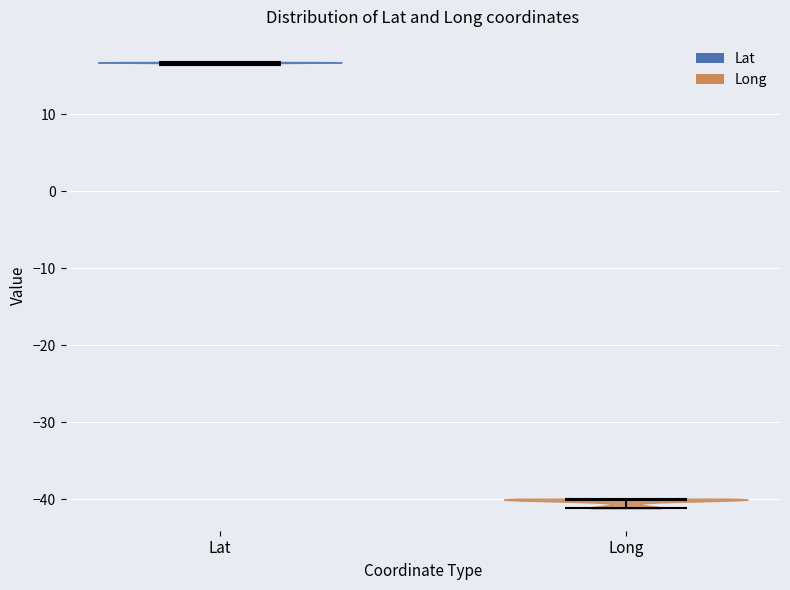

Where does the median line of the violin for Lat sit on the y-axis? The values are not printed on the chart, so give them approximately, as read against the axis.

17